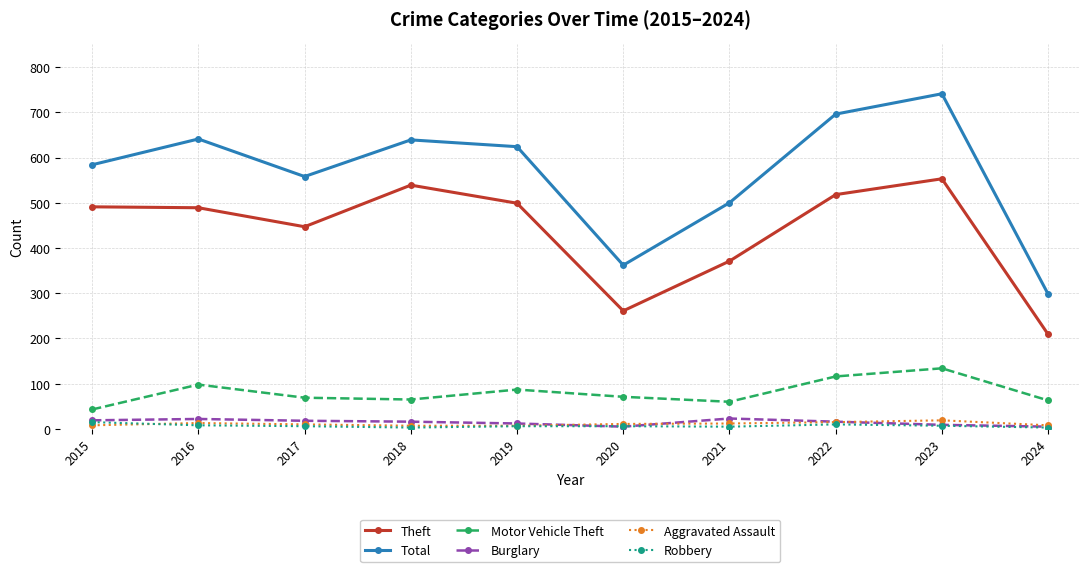

True or false: Burglary and Total intersect in this chart.

False